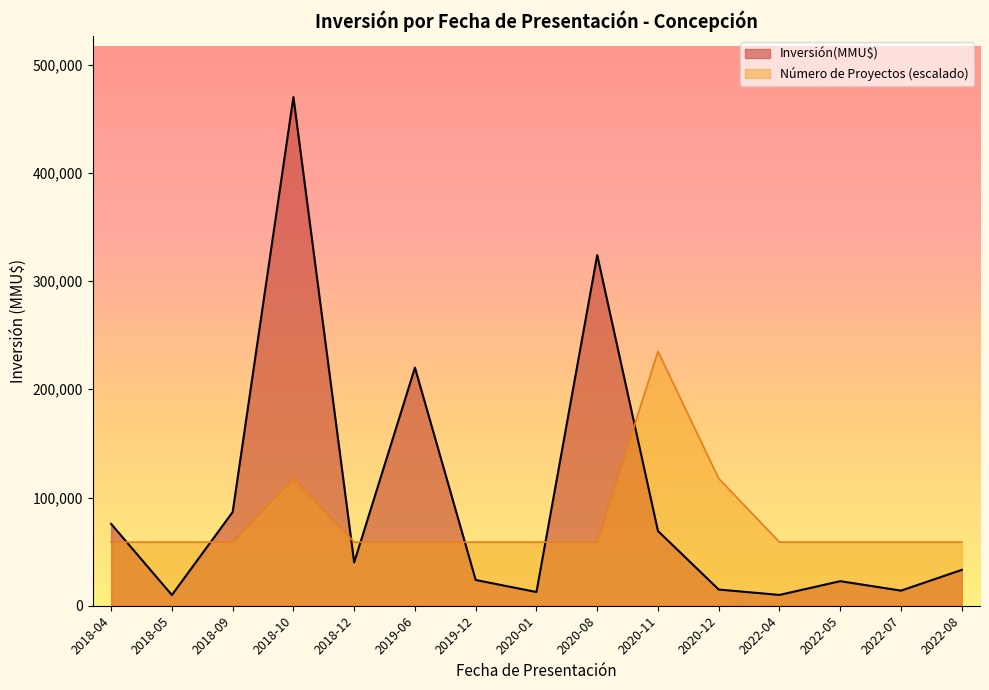

Which series has the widest spread of values?

Inversión(MMU$)